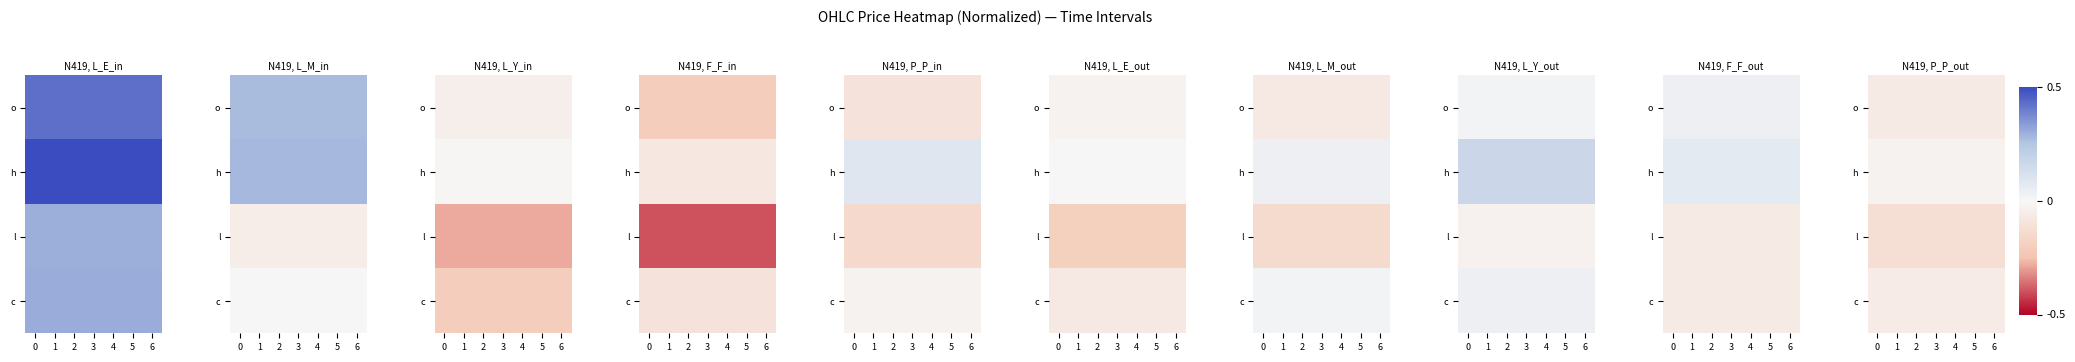

List the series in order of their peak value, lowest first.

l, o, c, h